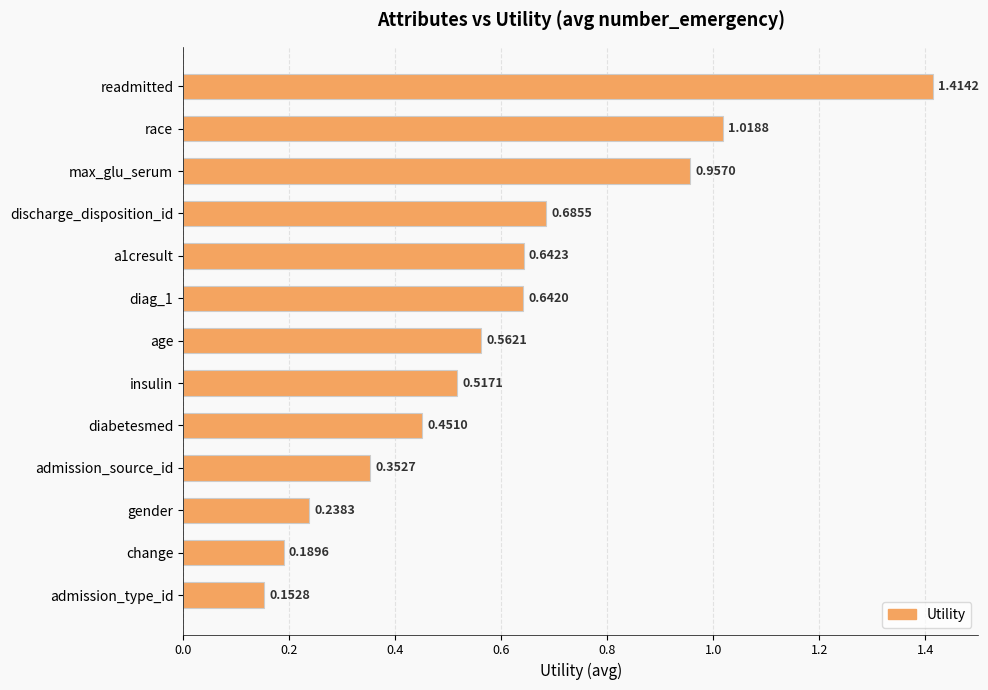

Which has a higher value, diabetesmed or discharge_disposition_id?

discharge_disposition_id